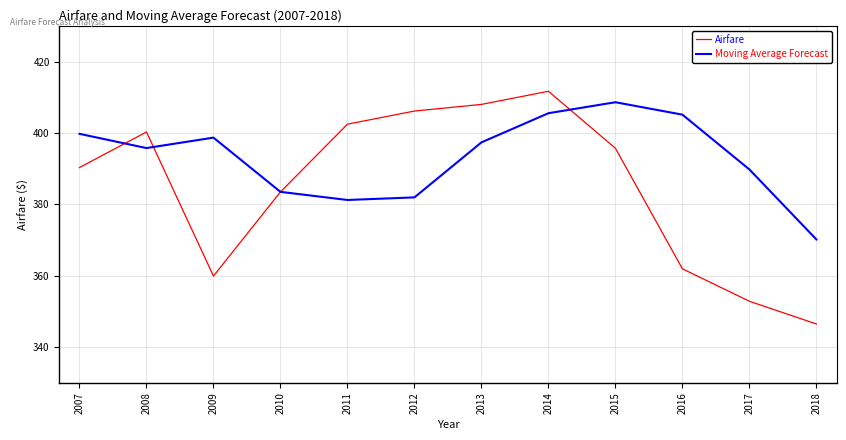

At which label is Airfare closest to 379?

2010